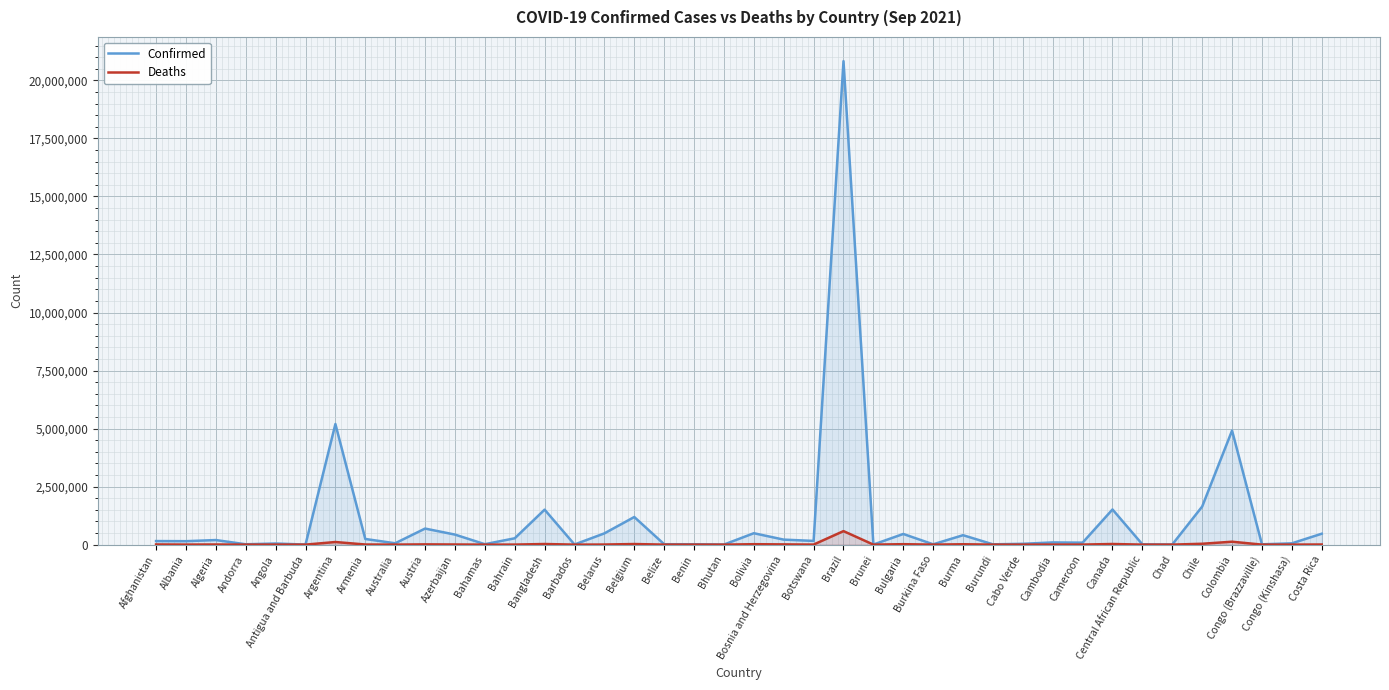

What is the difference between the Confirmed values at Andorra and Chad?

10058